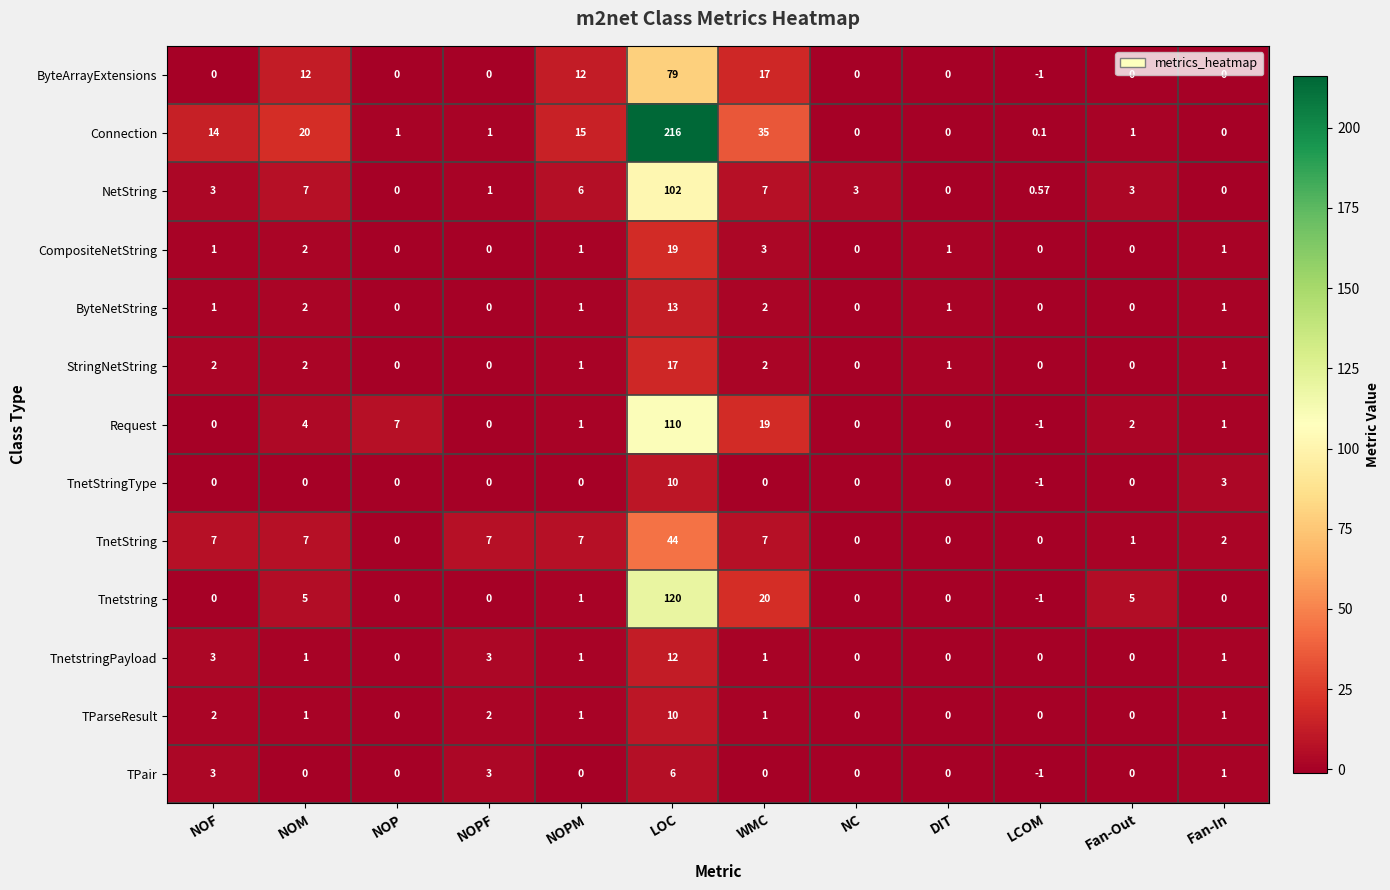

What is the spread (max minus min) of values at NOM?

20.0